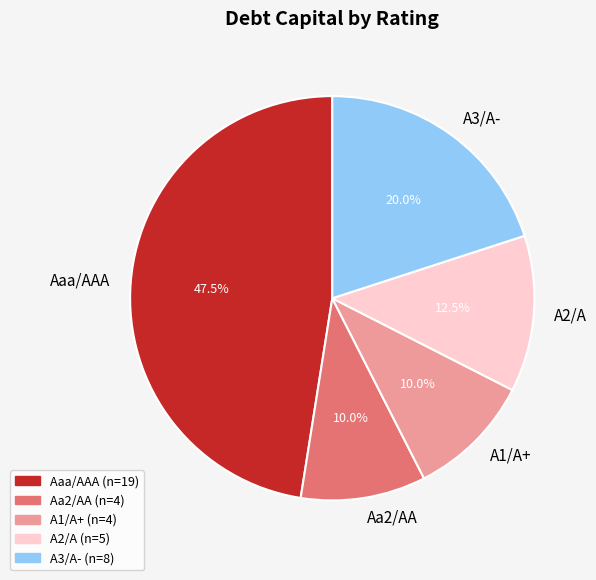

Which slice is the largest?

Aaa/AAA